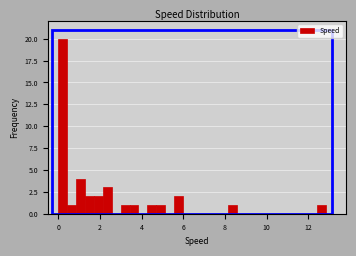

Around what value on the x-axis is the tallest bar? Give the approximate position of its centre, as read against the axis.

0.2